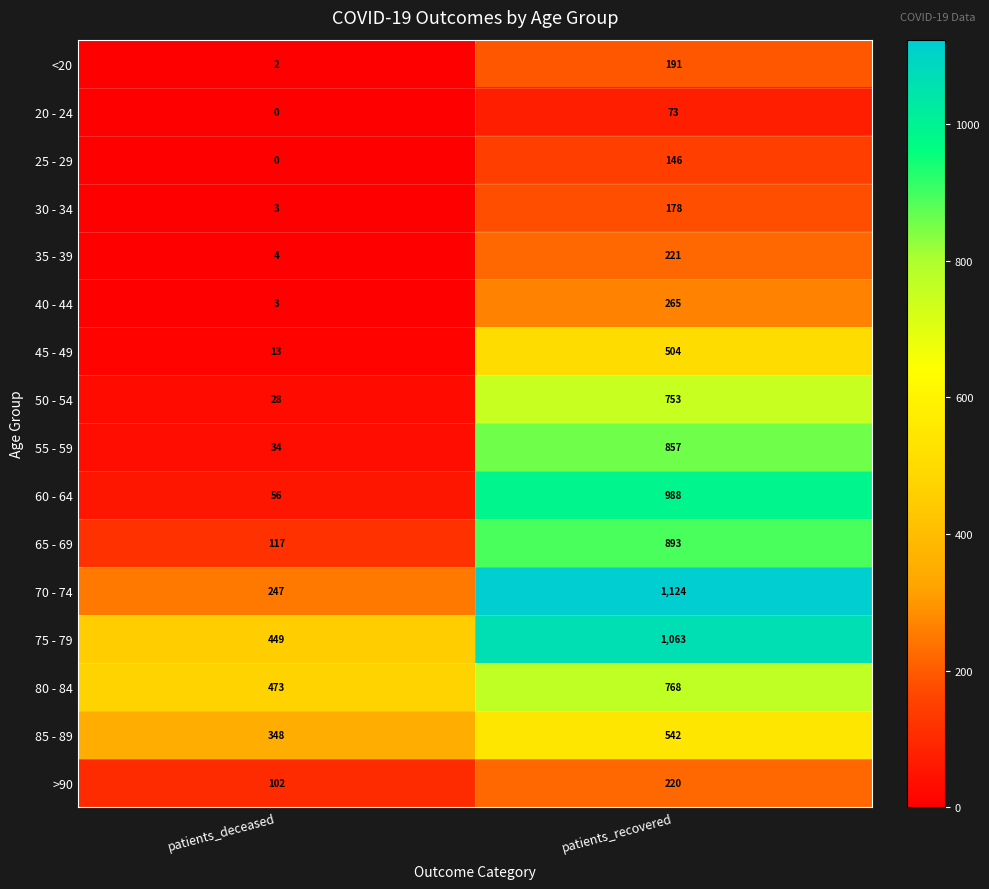

What is the average value of the >90 series?

161